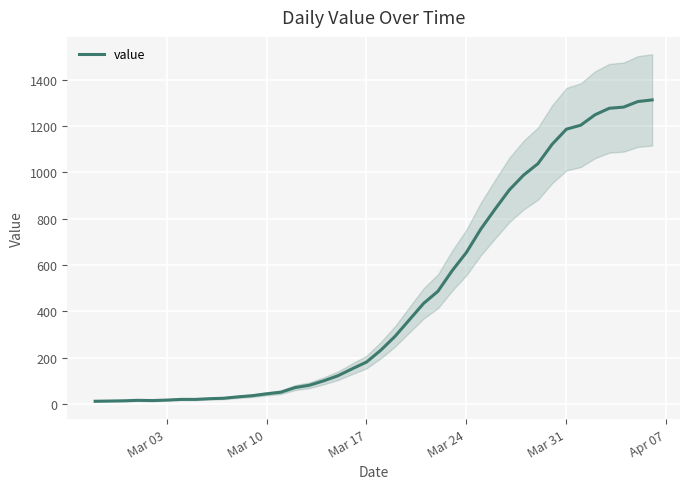

What is the highest value of the value series?

1312